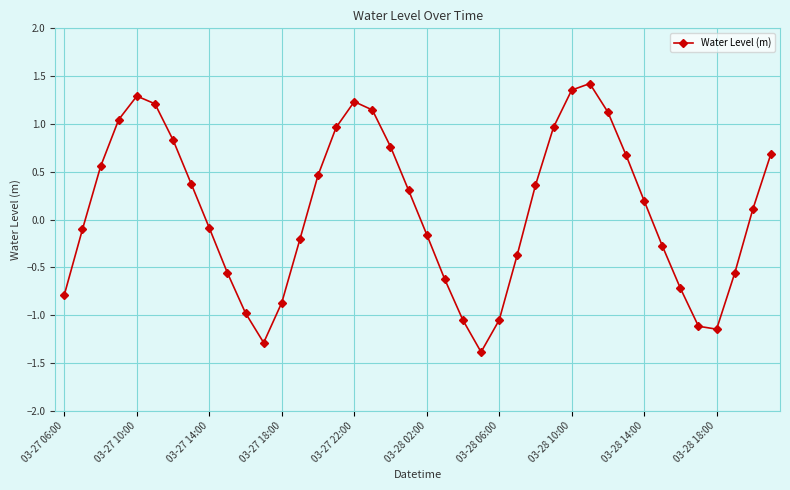

What is the smallest value displayed?

-1.4